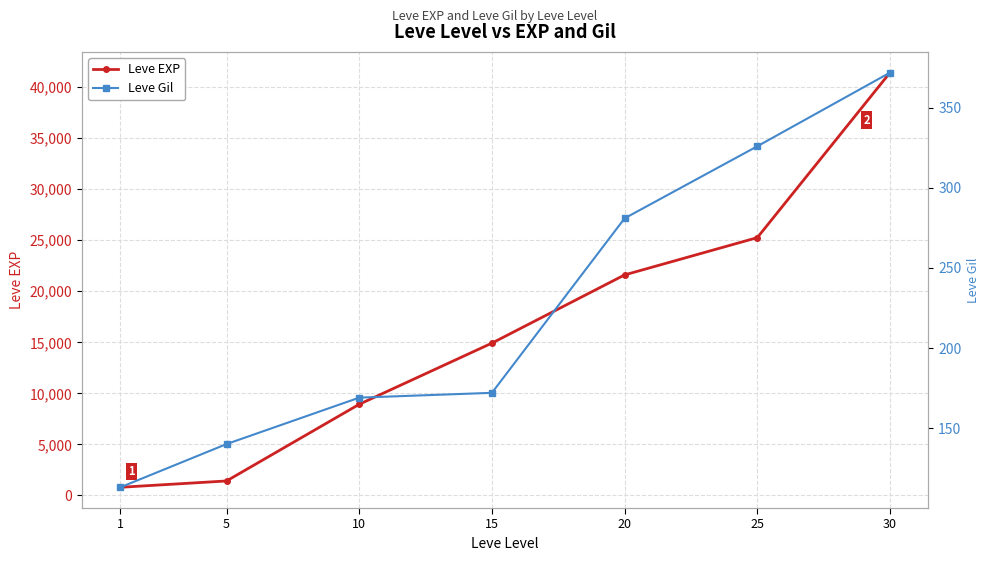

What is the sum of the Leve EXP values at 25 and 10?

34180